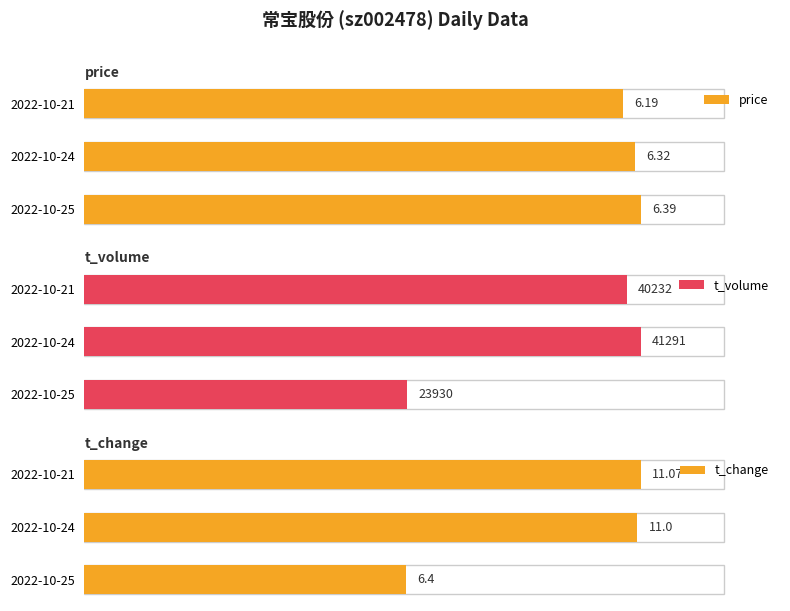

What value does the price series have at 2?

6.2